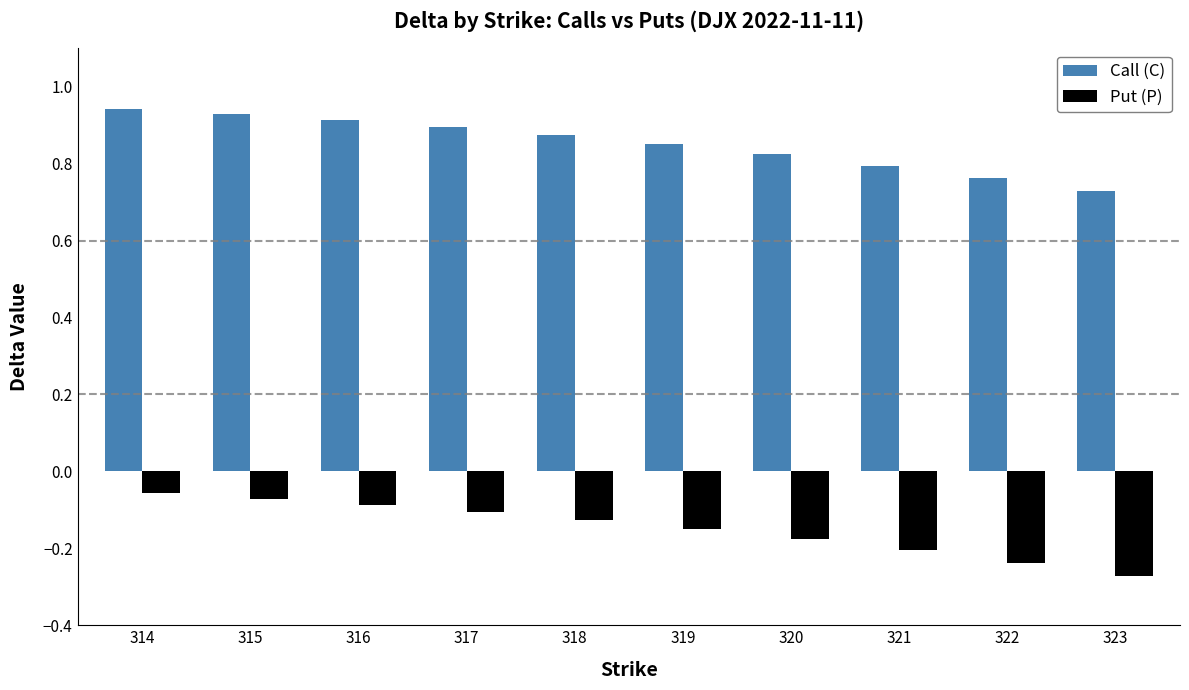

At 320, list the series in order from largest to smallest.

Call (C), Put (P)